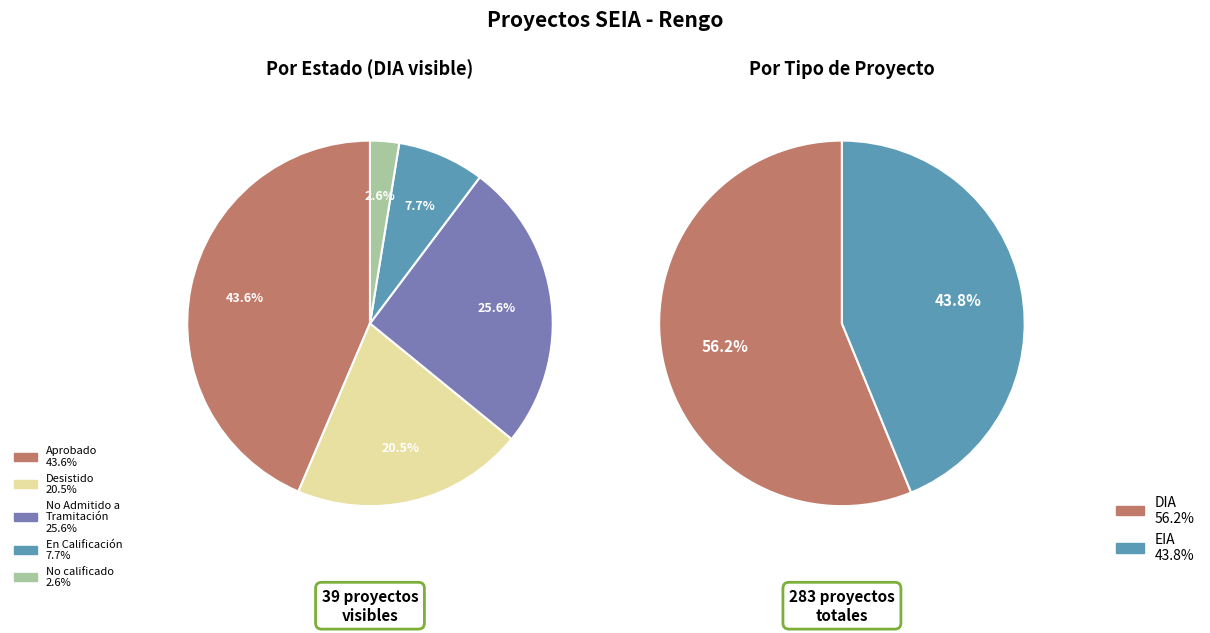

What is the change in value from DIA to EIA?

-35